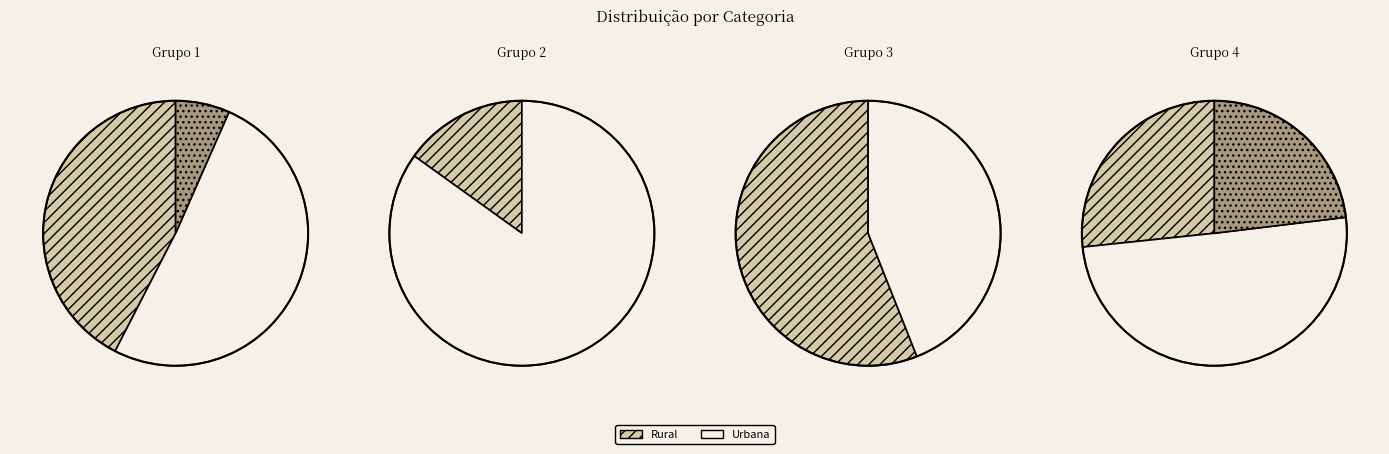

Does any single category account for the majority?

No